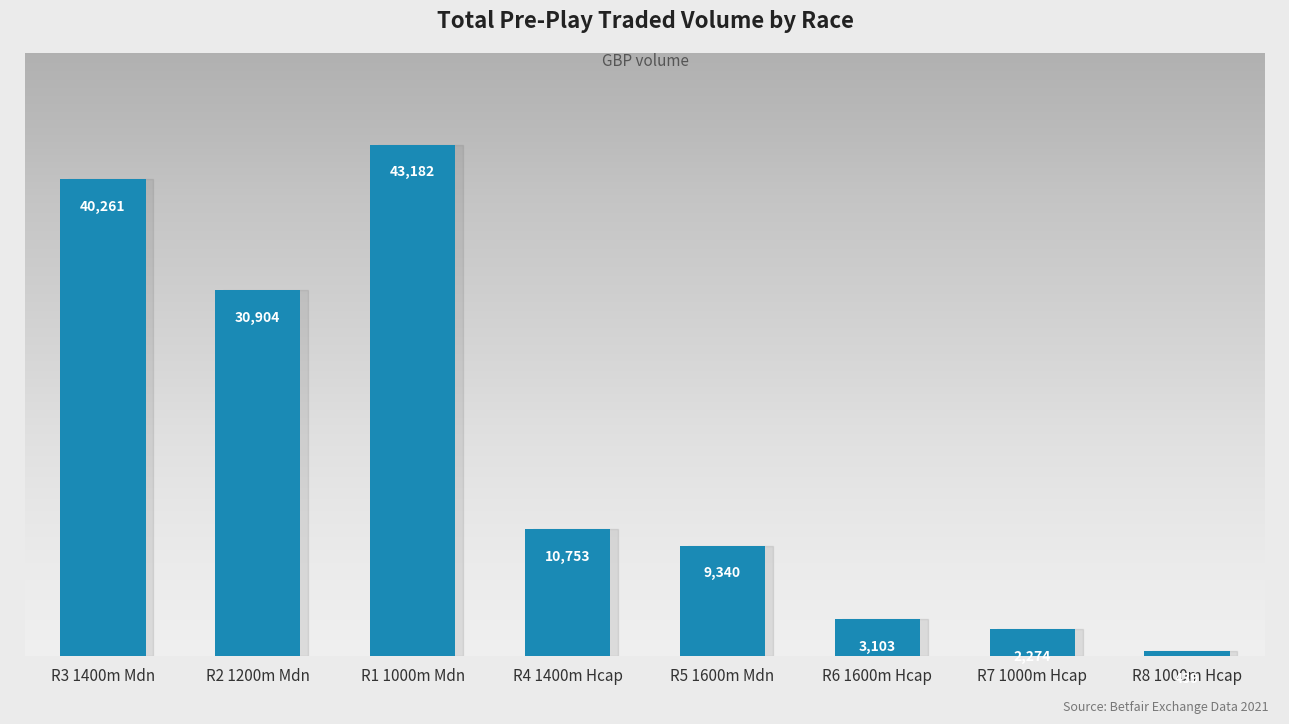

What is the approximate value at R6 1600m Hcap?

3103.5